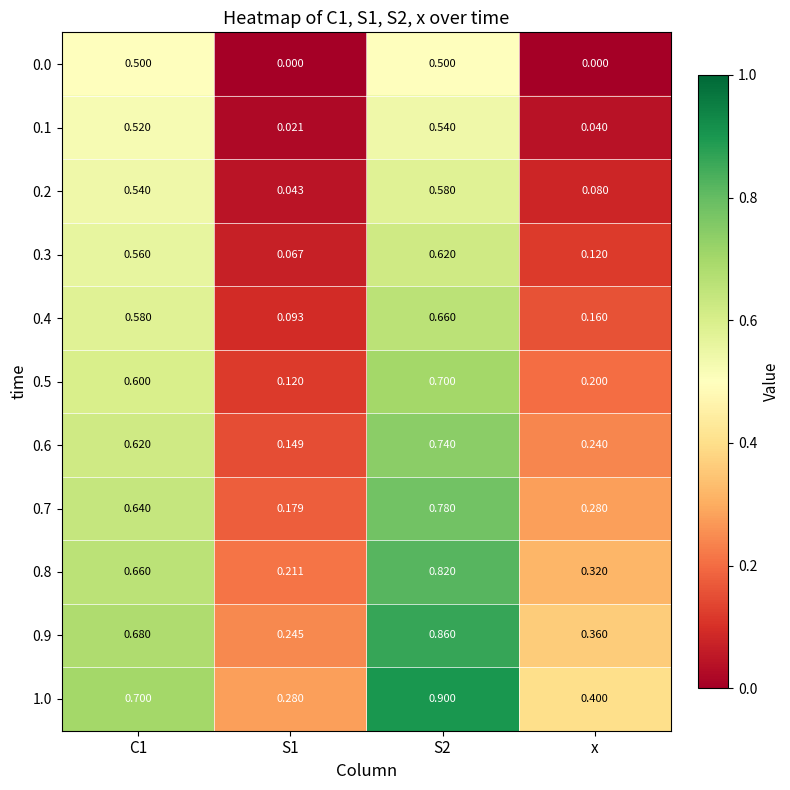

Is the value of 0.1 at S2 greater than the value of 1.0 at C1?

No